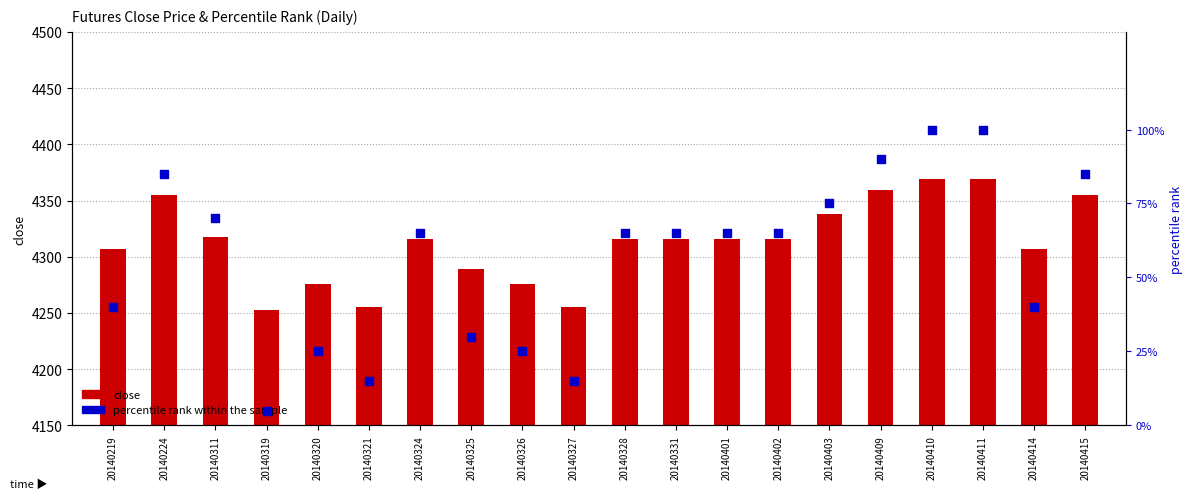

What is the total value across all series at 20140325?

4319